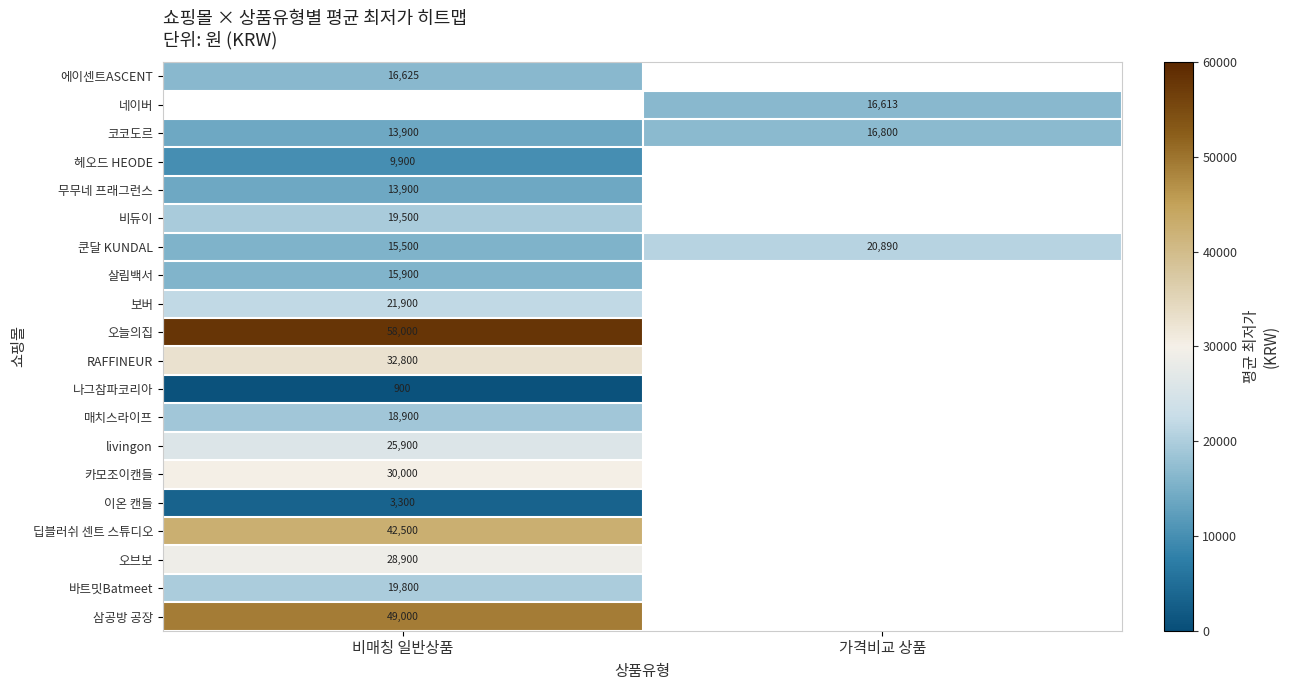

The 오늘의집 series shows 21409.4 at 비매칭 일반상품. True or false?

False